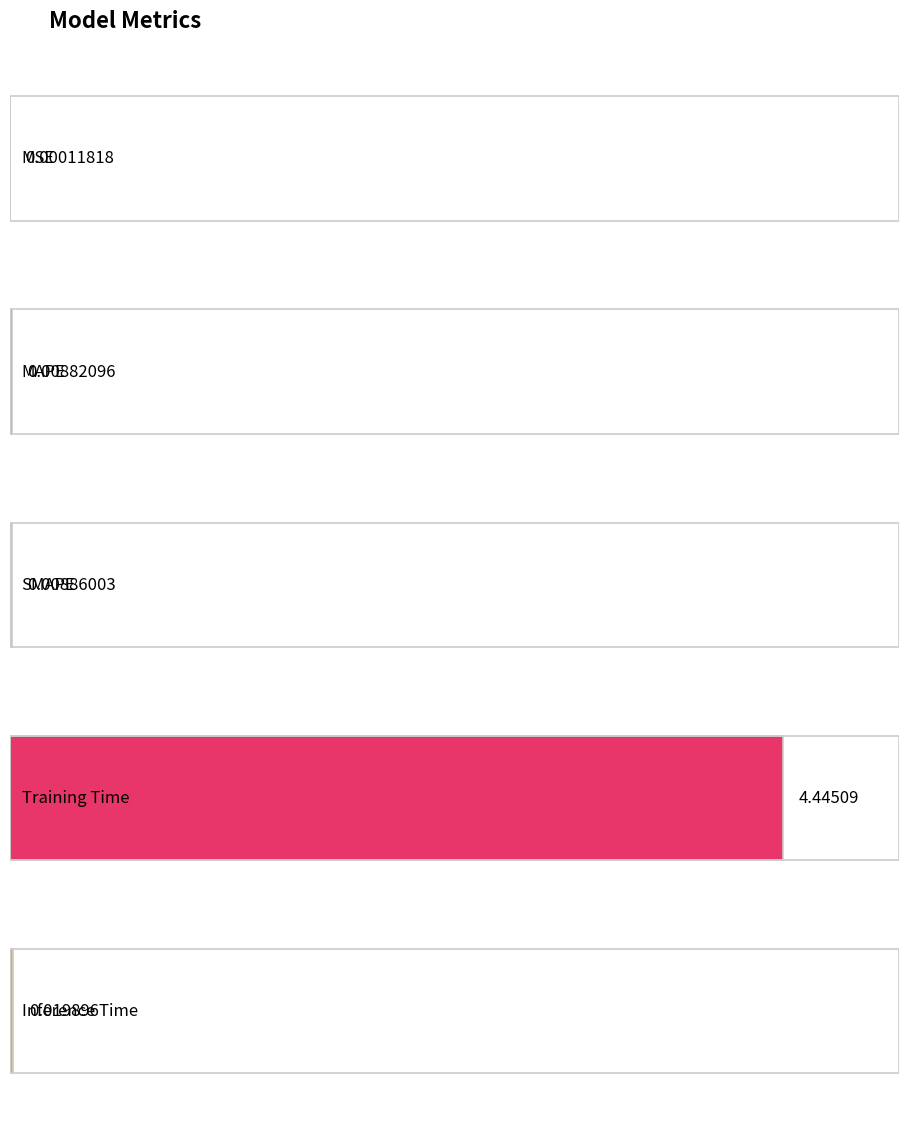

Reading right to left, what are all the values shown in this chart?

0.0	4.4	0.0	0.0	0.0